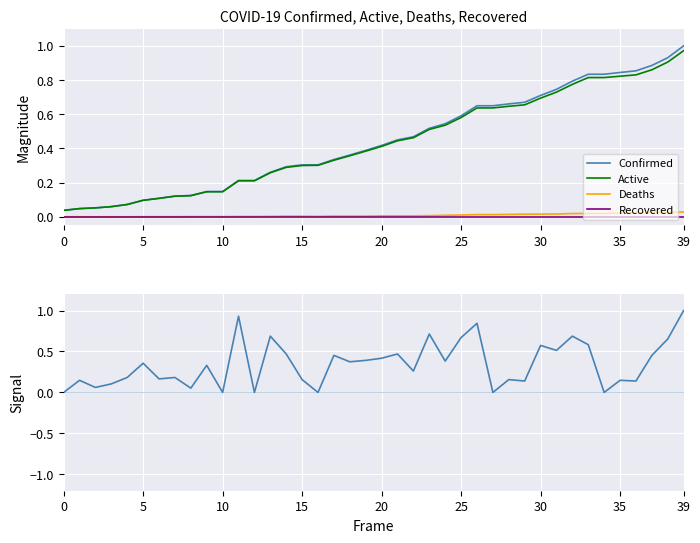

True or false: Deaths and Recovered cross at least once.

False